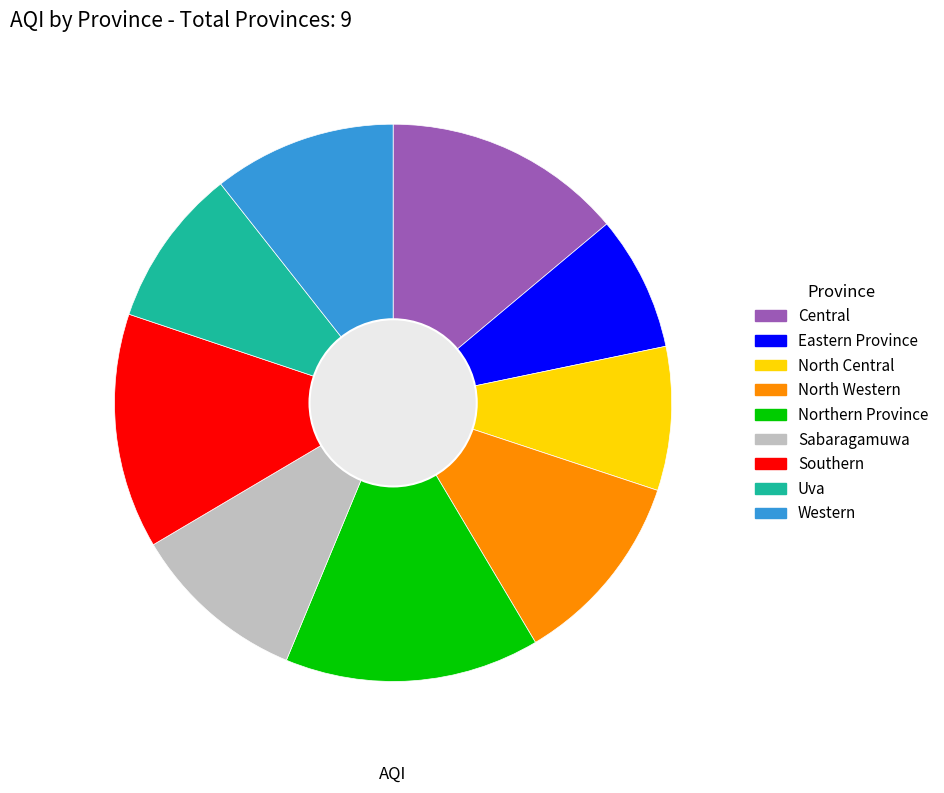

Approximately how many times larger is the value at Uva compared to Western?

0.9